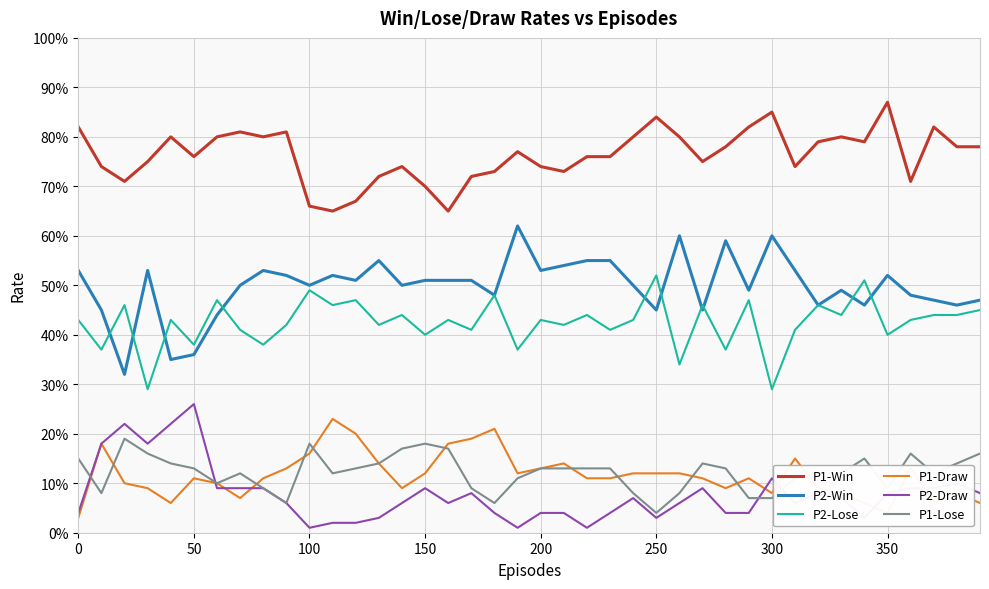

Count the P2-Win values in the range 0 to 1.

40